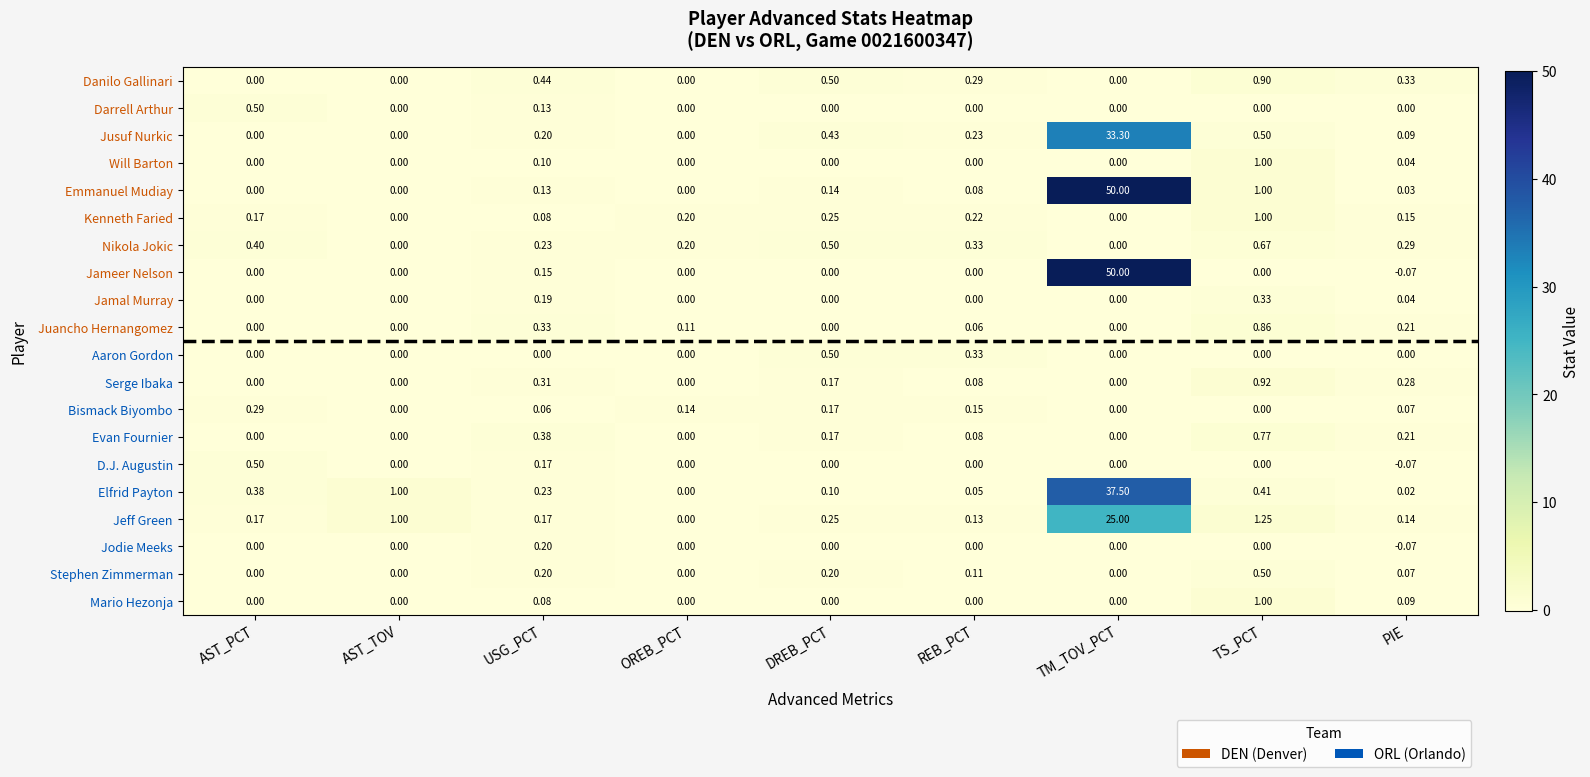

What is the greatest value displayed?

50.0